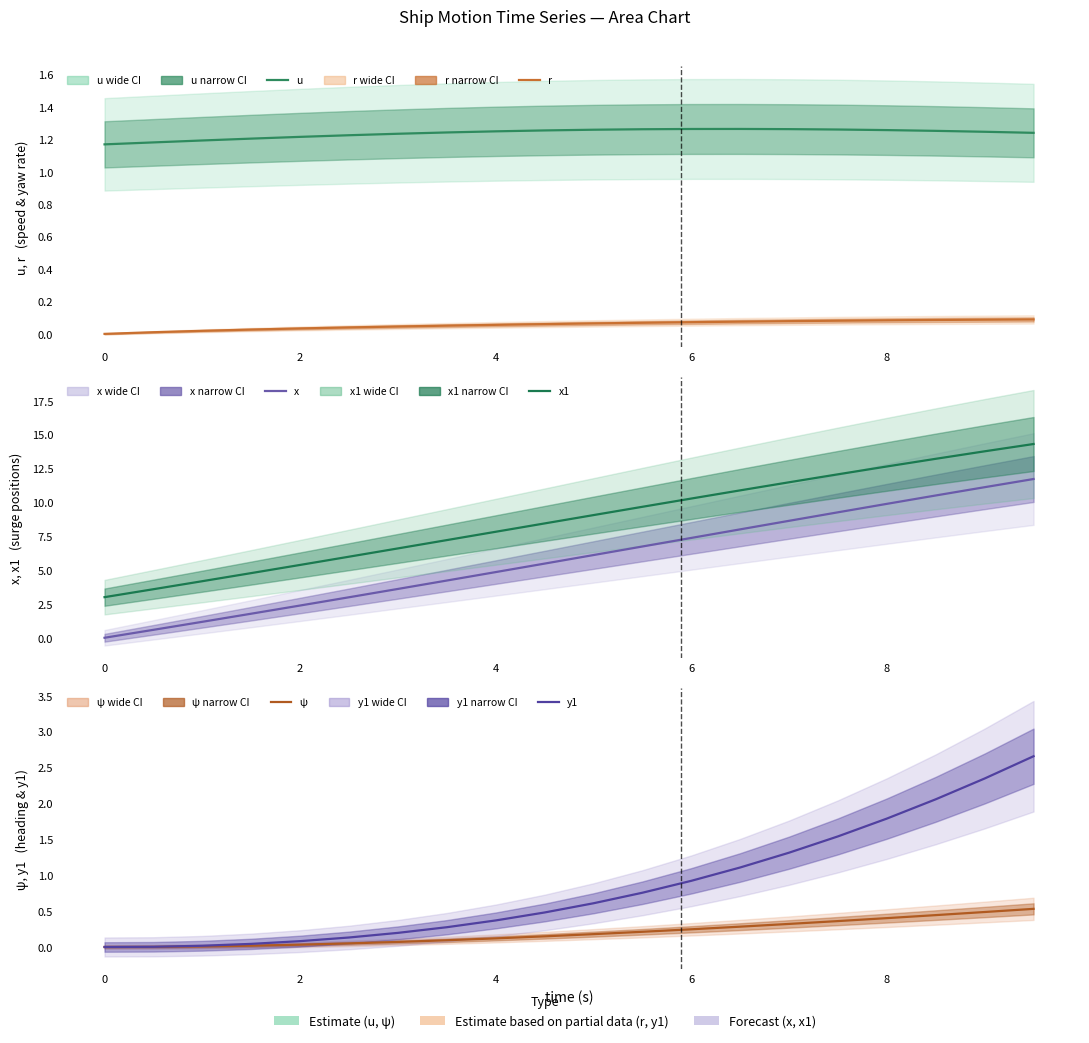

How many lines are shown in the chart?

6